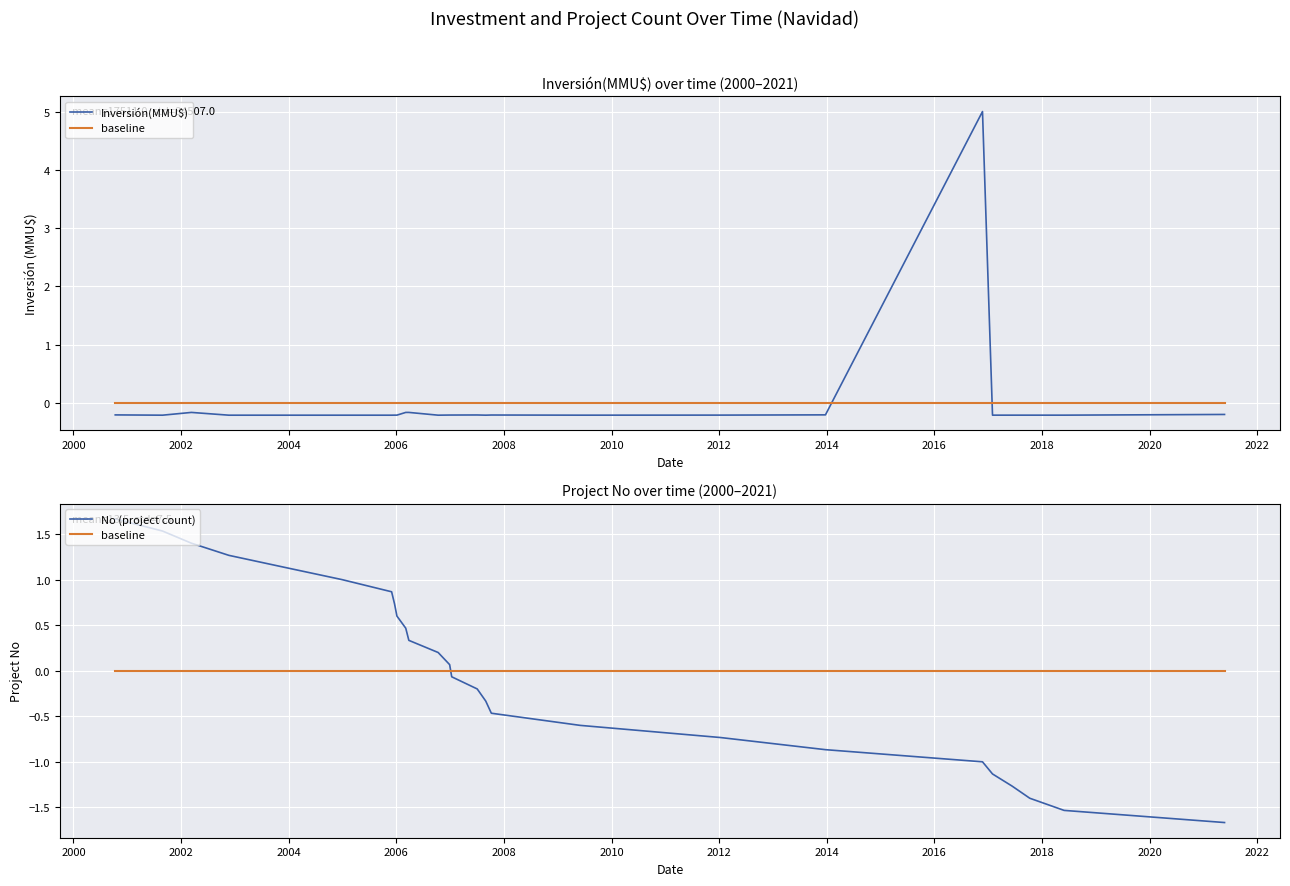

What is the value of the No (project count) point at the 22nd from the left?

-1.1